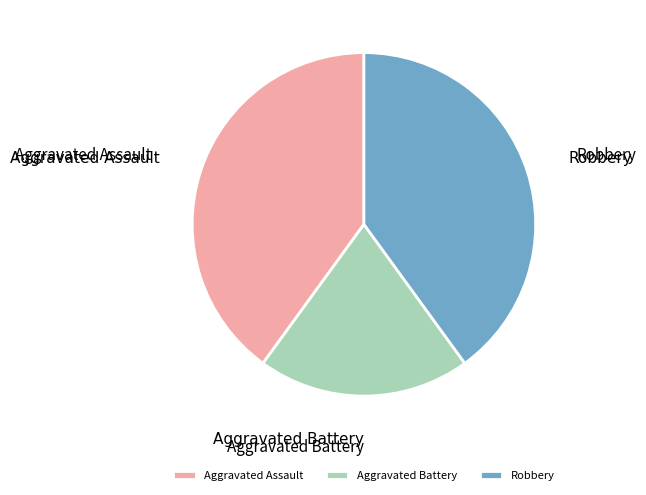

Do Aggravated Assault and Aggravated Battery together represent more than half of the pie?

Yes